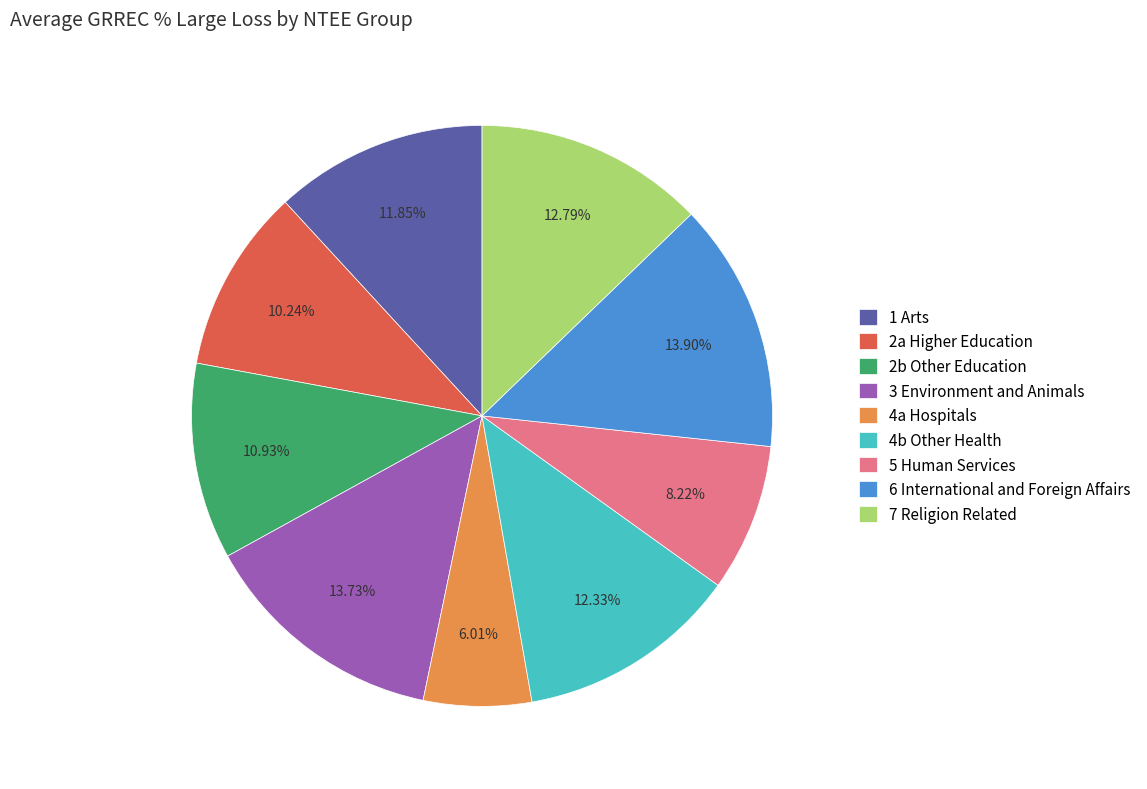

Does 2a Higher Education represent more than half of the total?

No